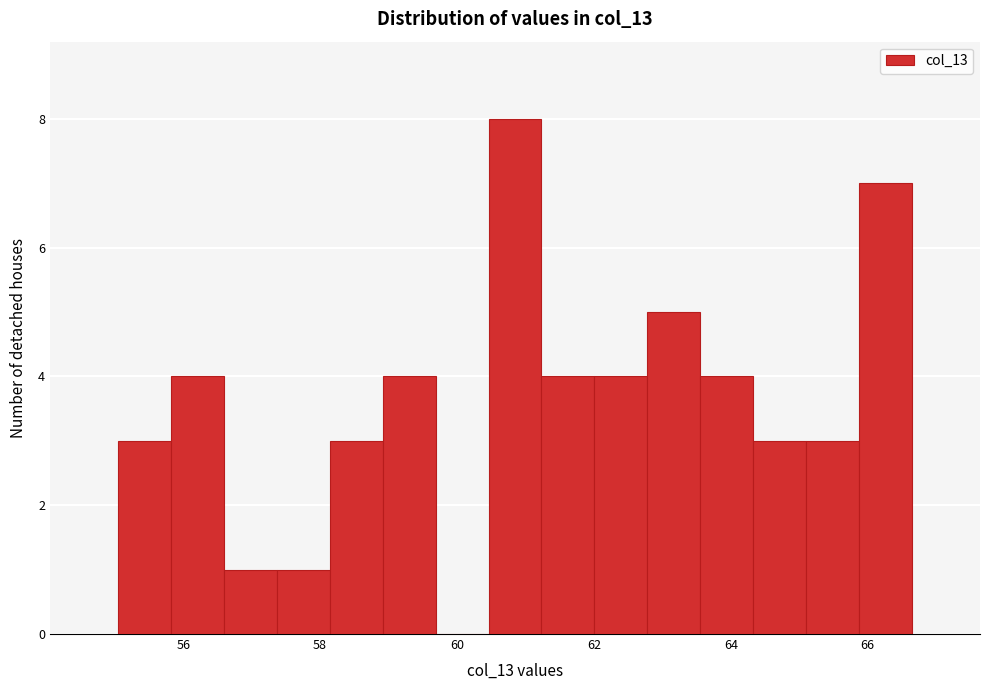

Read against the x-axis, roughly where is the centre of the tallest bar?

60.8